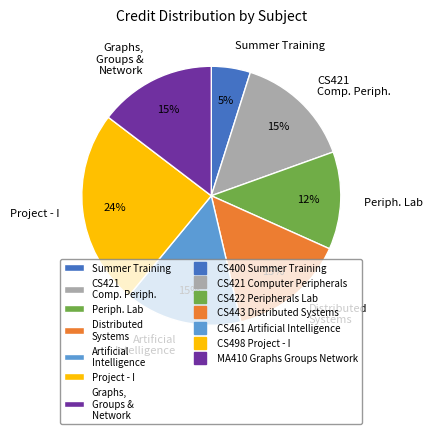

To the nearest percent, what percentage of the pie is Artificial Intelligence?

15%